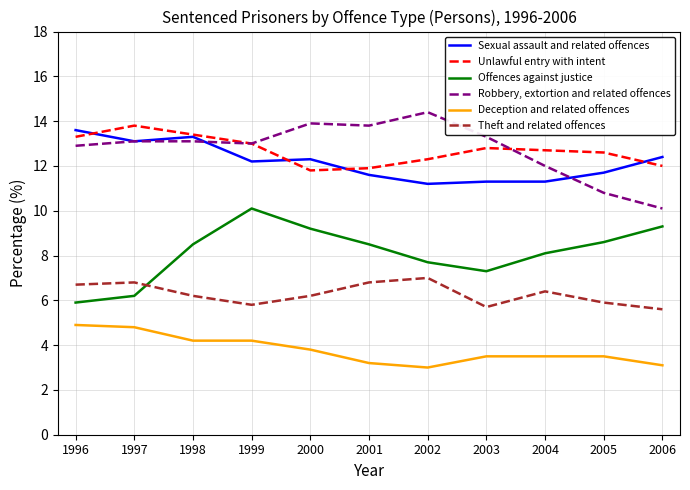

What value does the Deception and related offences series have at 2000?

3.8